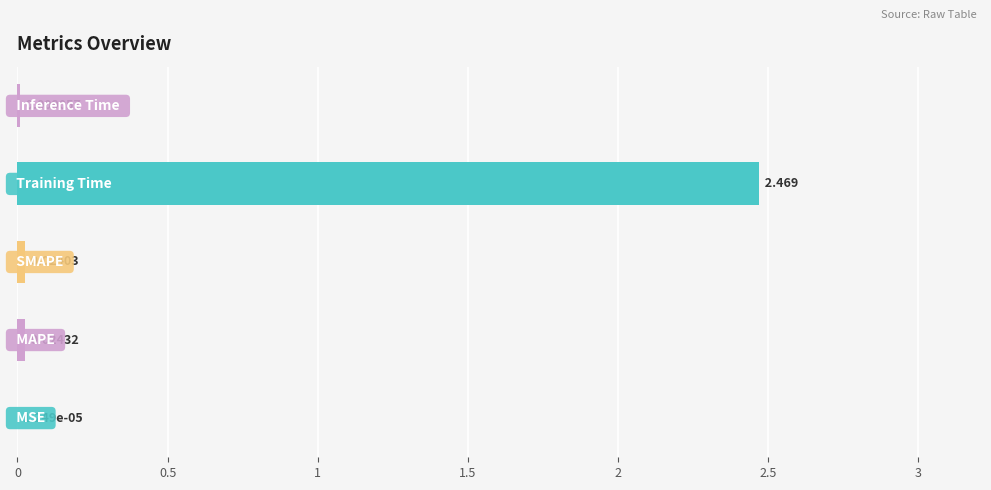

What is the maximum value shown in the chart?

2.5